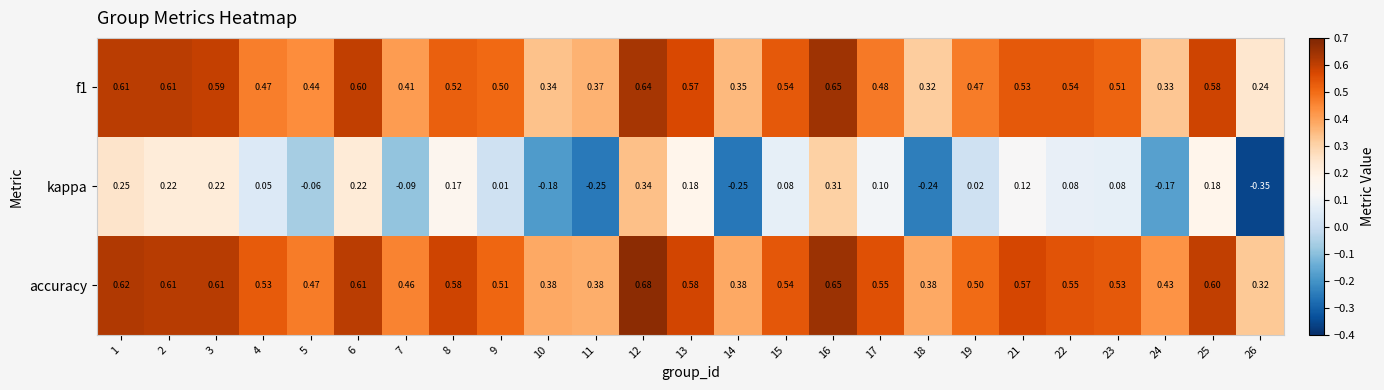

Which series has the largest total across all categories?

accuracy